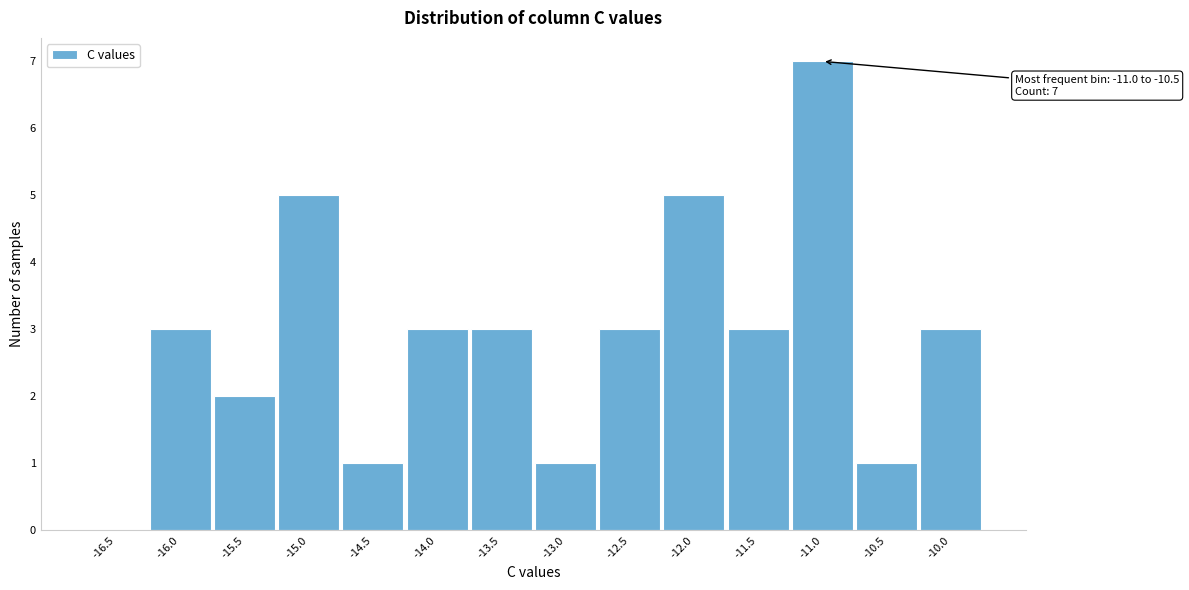

Reading left to right, list all the values displayed in this chart.

-16.5=0	-16.0=3	-15.5=2	-15.0=5	-14.5=1	-14.0=3	-13.5=3	-13.0=1	-12.5=3	-12.0=5	-11.5=3	-11.0=7	-10.5=1	-10.0=3